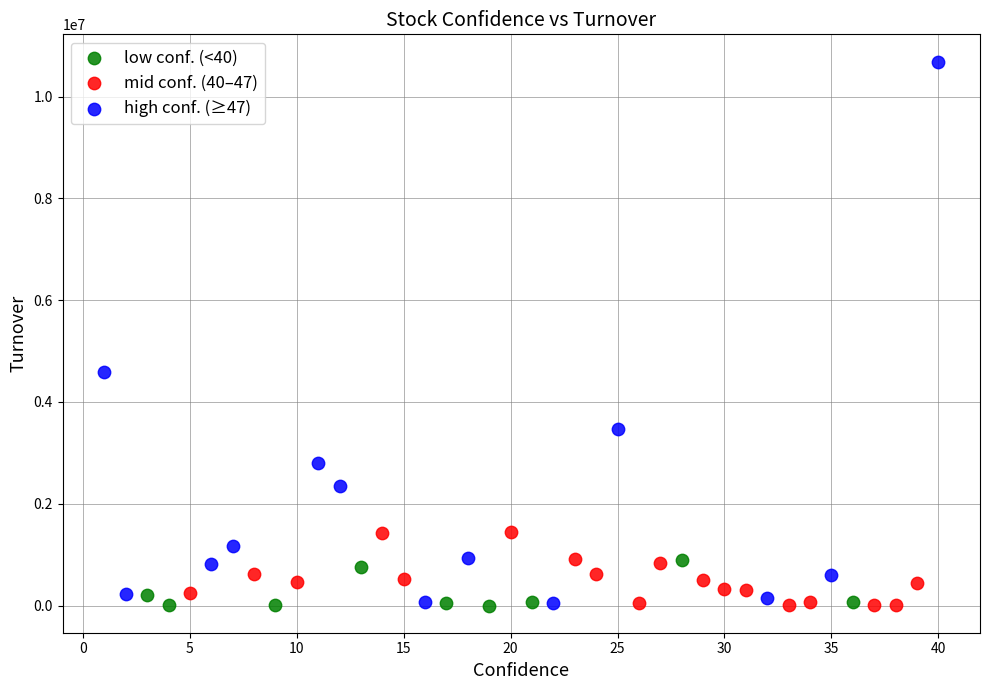

Which series has the largest Y range (max minus min)?

high conf. (≥47)